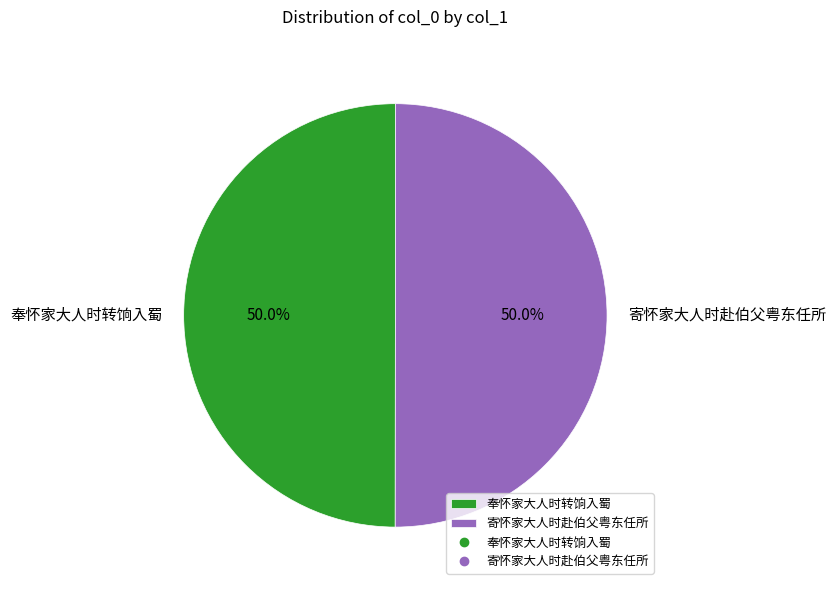

The 寄怀家大人时赴伯父粤东任所 slice represents 39% of the pie. True or false?

False